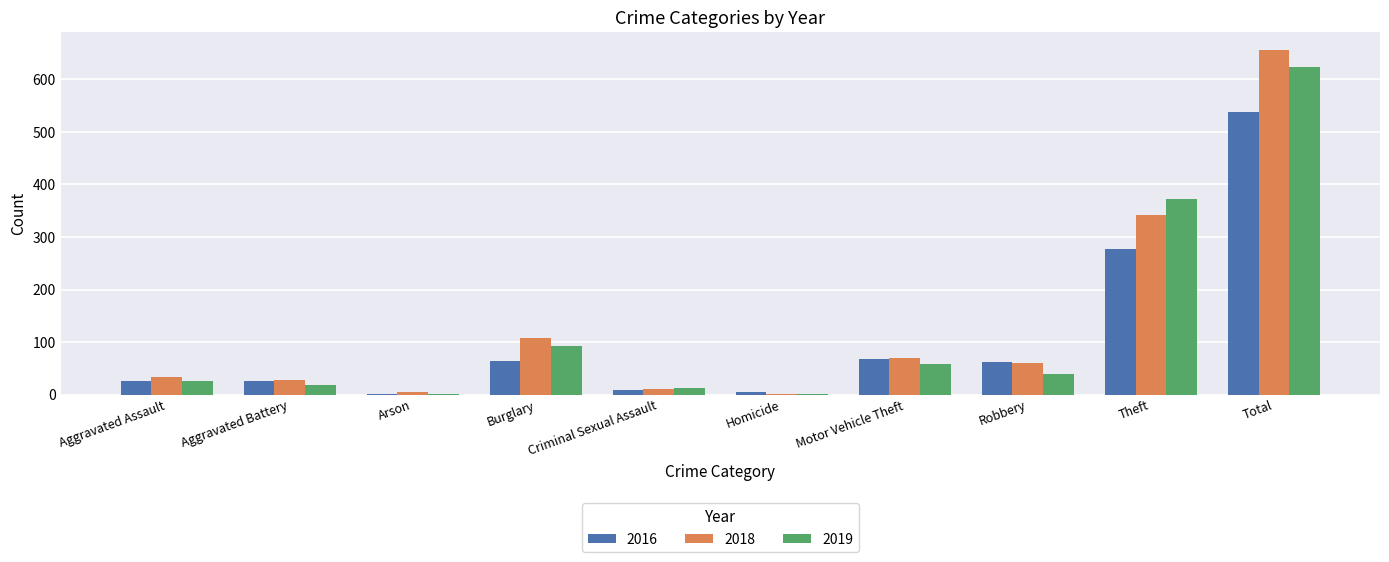

The 2016 series shows 31 at Motor Vehicle Theft. True or false?

False